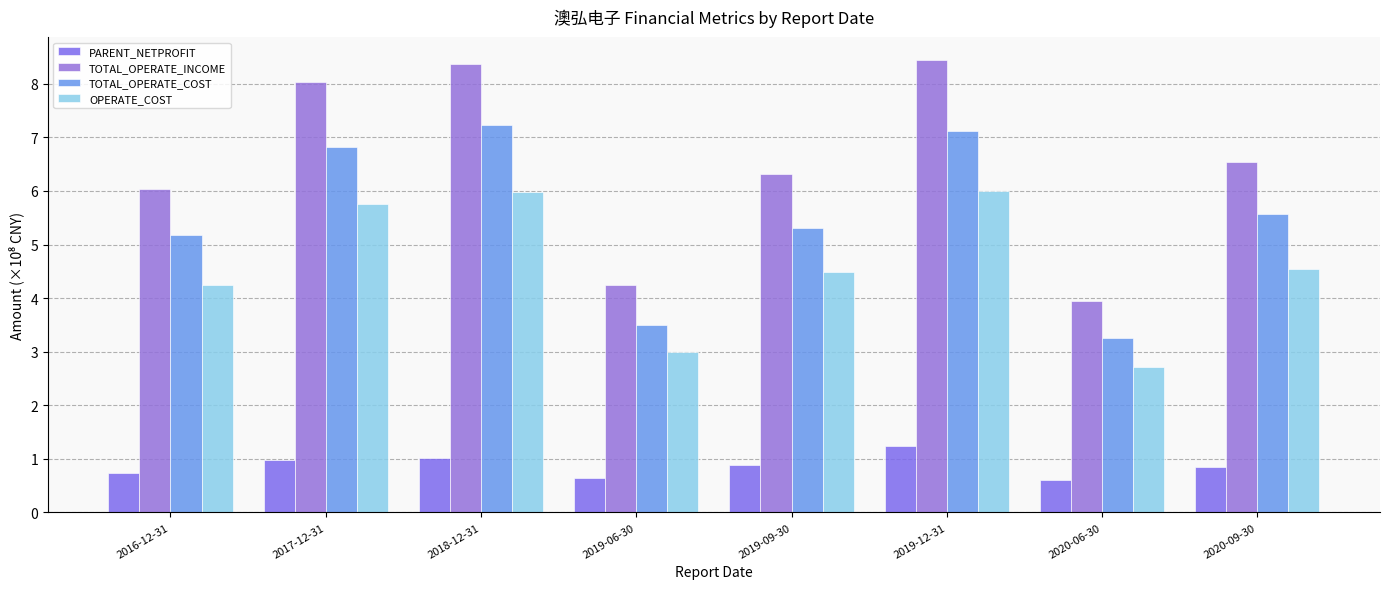

Is the value of PARENT_NETPROFIT at 2020-06-30 greater than the value of OPERATE_COST at 2019-06-30?

No